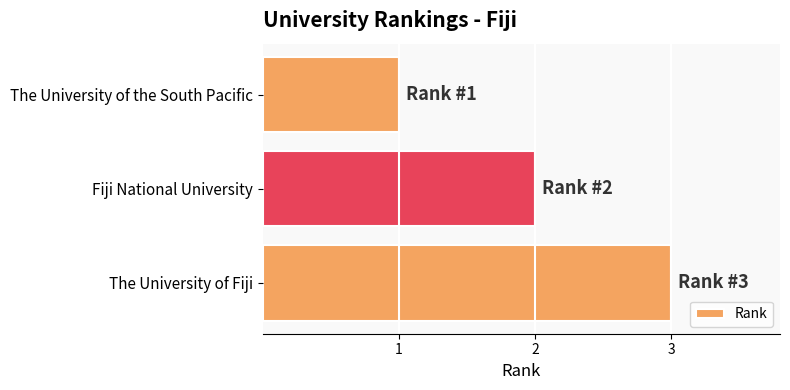

What is the label of the 3rd bar from the bottom?

The University of the South Pacific